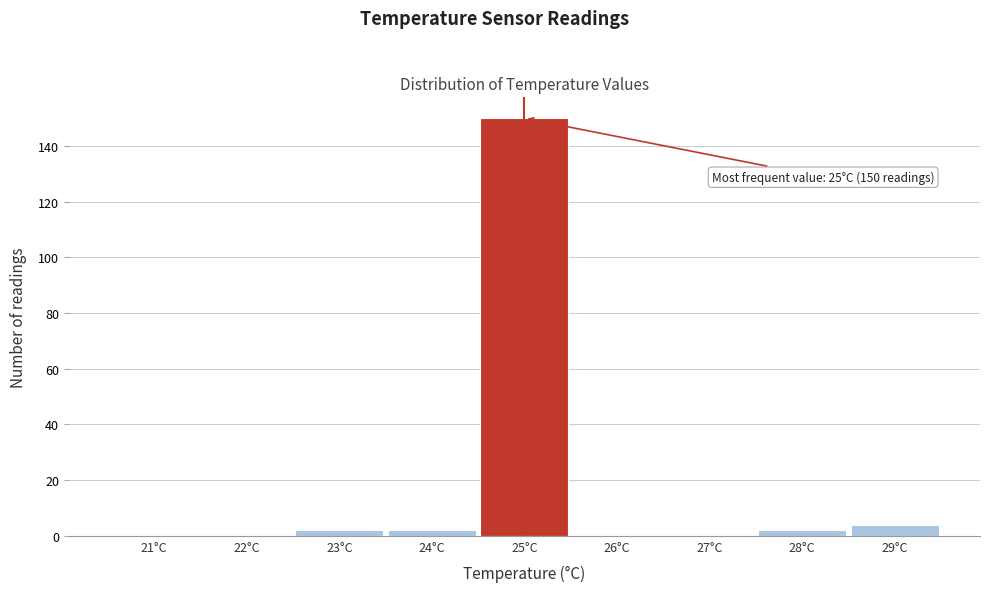

Reading left to right, list all the values displayed in this chart.

21°C=0	22°C=0	23°C=2	24°C=2	25°C=150	26°C=0	27°C=0	28°C=2	29°C=4